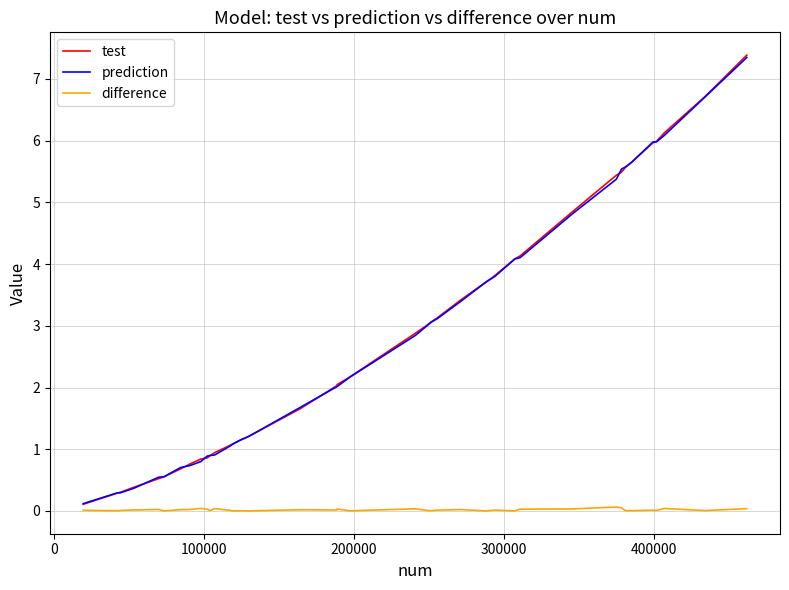

Which series has the largest range (max minus min)?

test